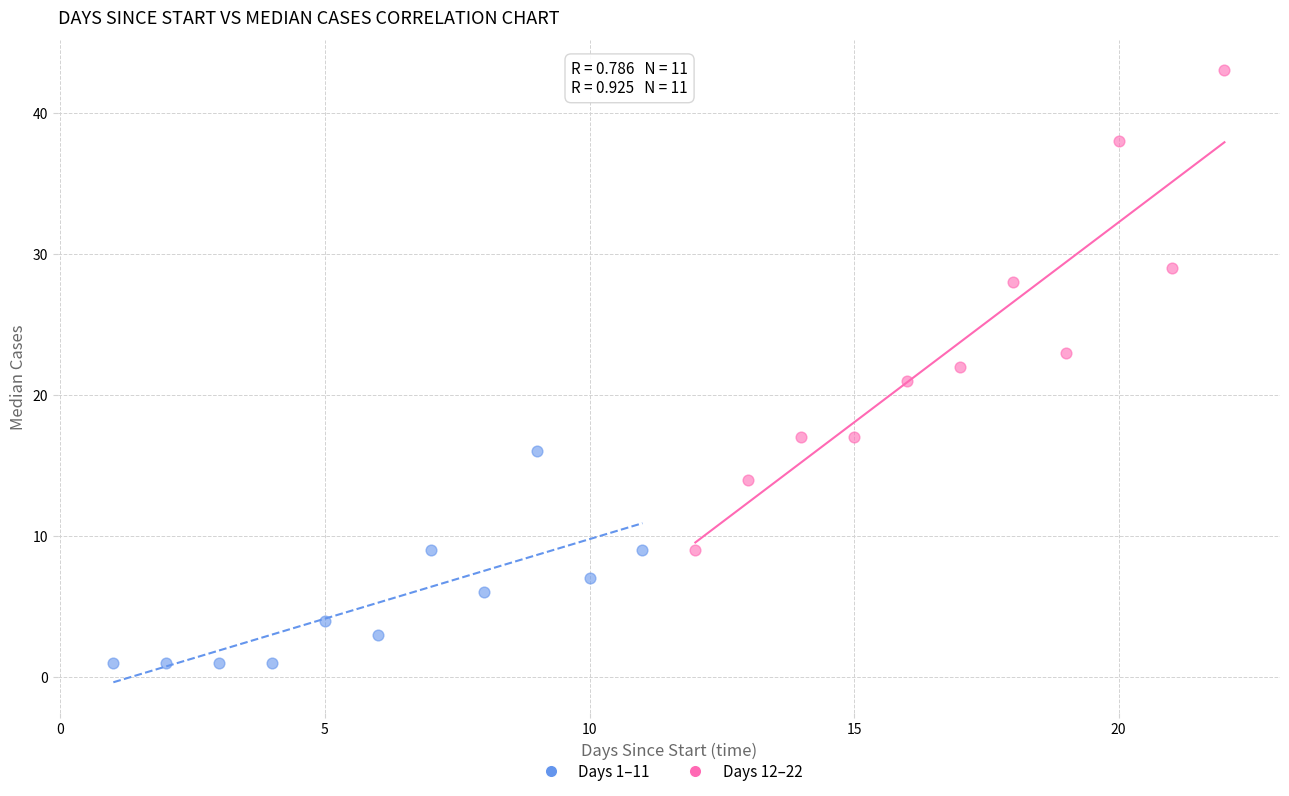

Which series reaches the minimum Y coordinate?

Days 1–11